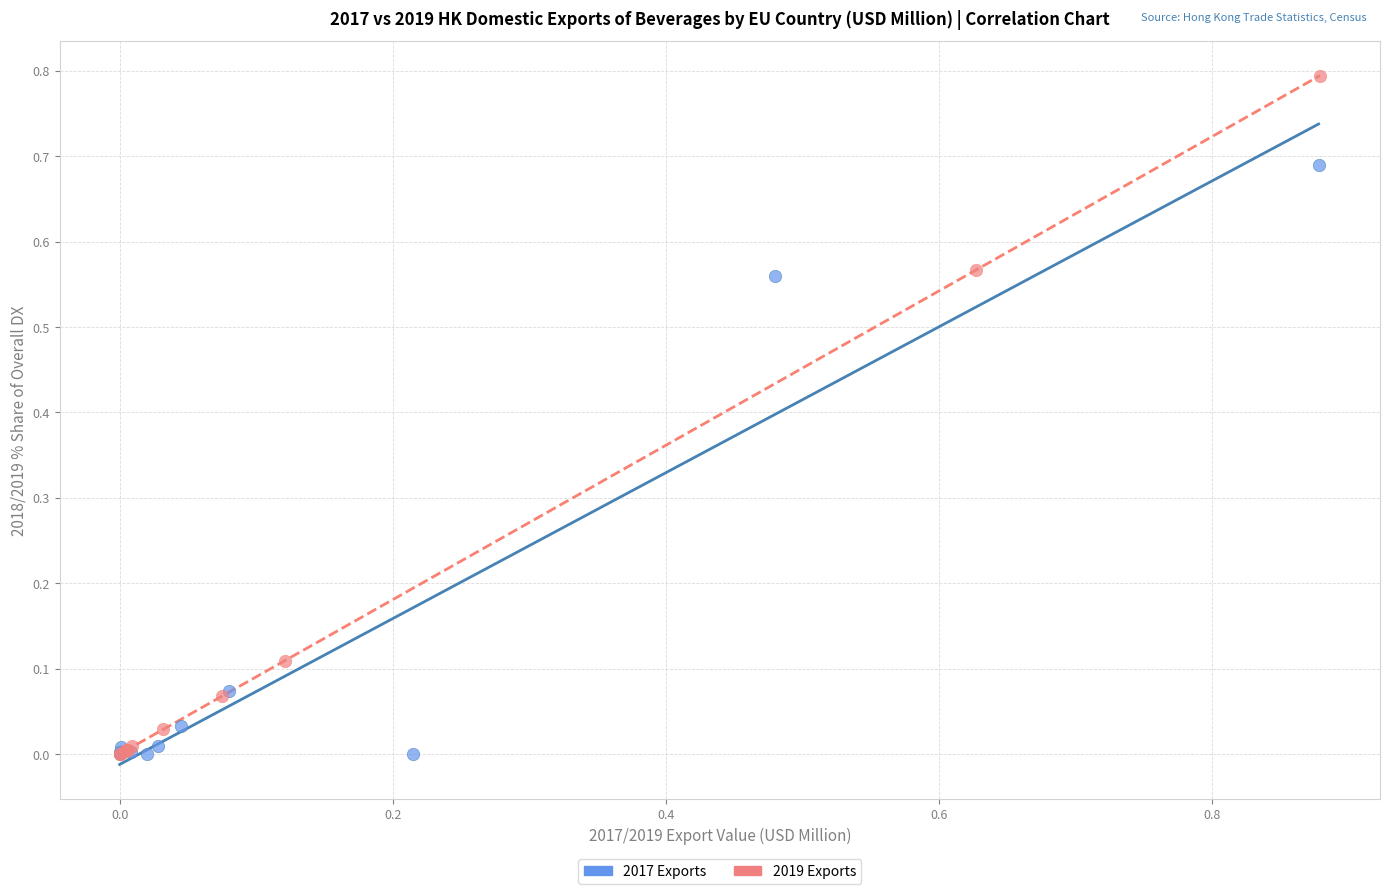

Which series contains the highest Y value?

2019 Exports